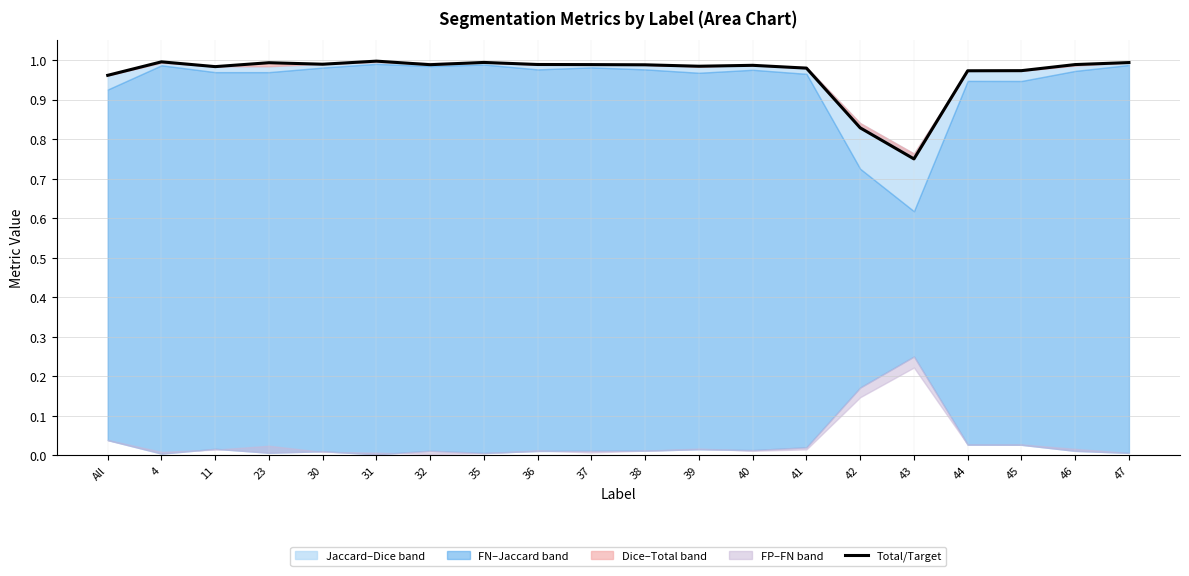

What is the difference between the maximum and second lowest values?

0.2